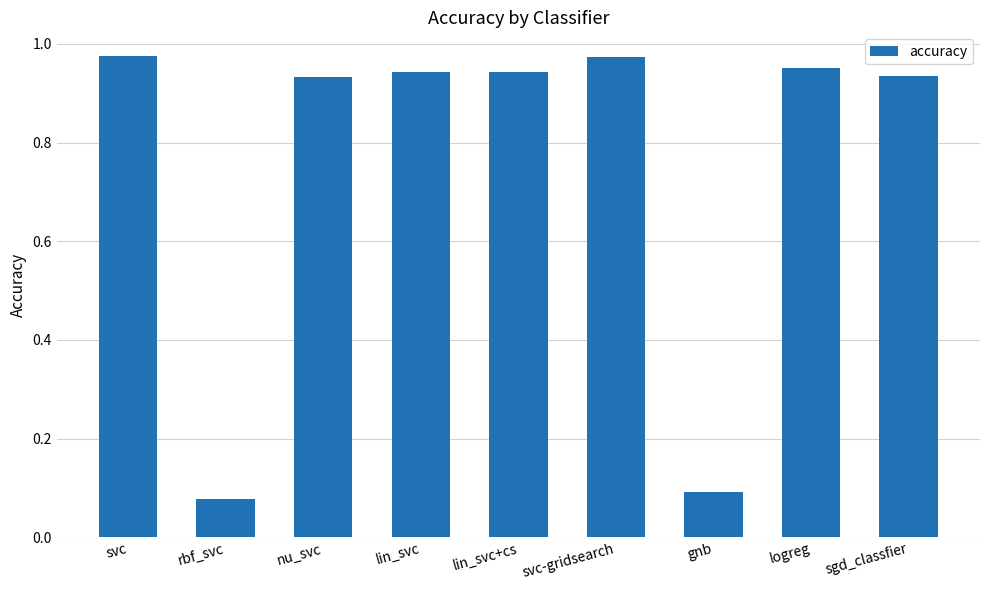

True or false: the data shows 1.5 at logreg.

False